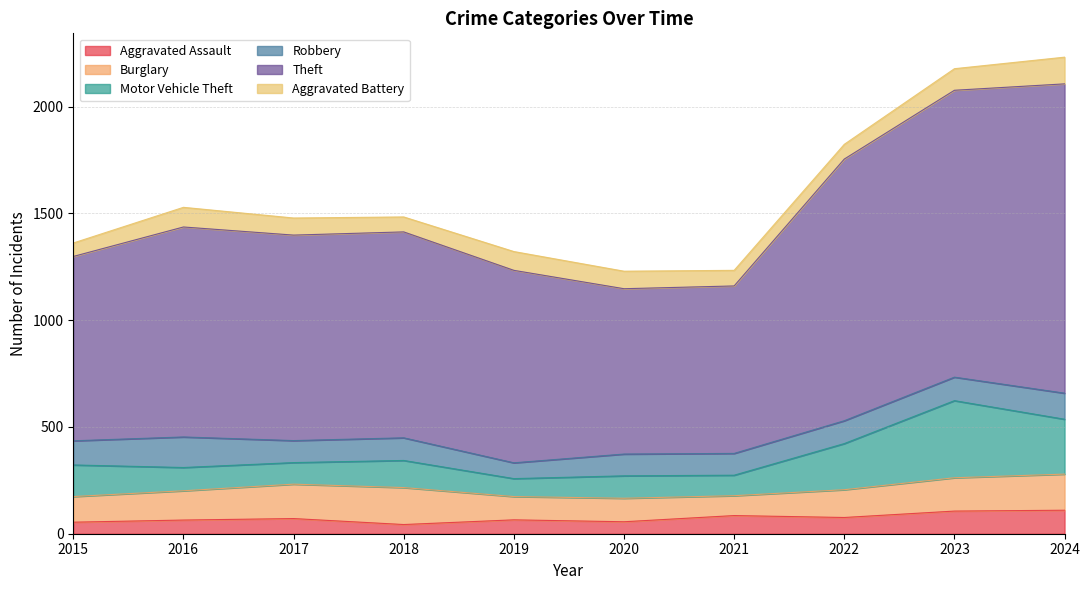

What value does the Robbery series have at 2016, to the nearest 10?

140